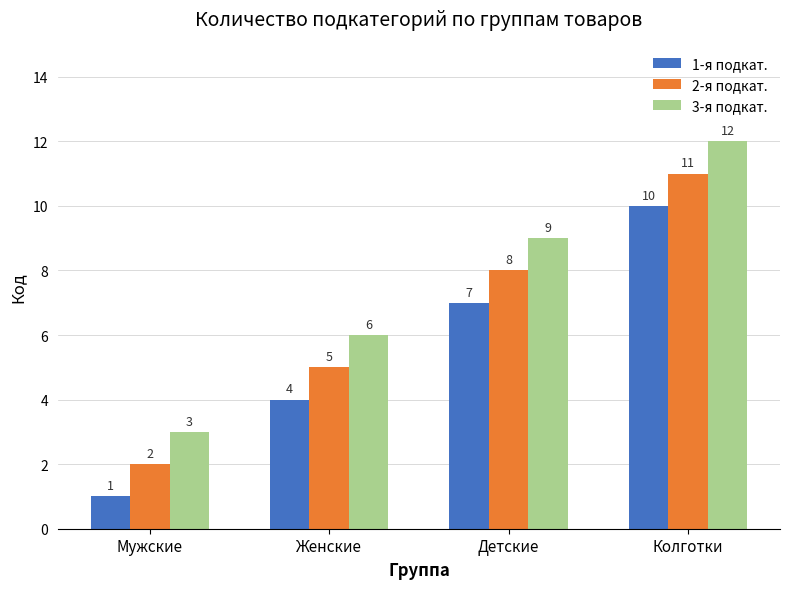

Which category has the lowest value in the 1-я подкат. series?

Мужские